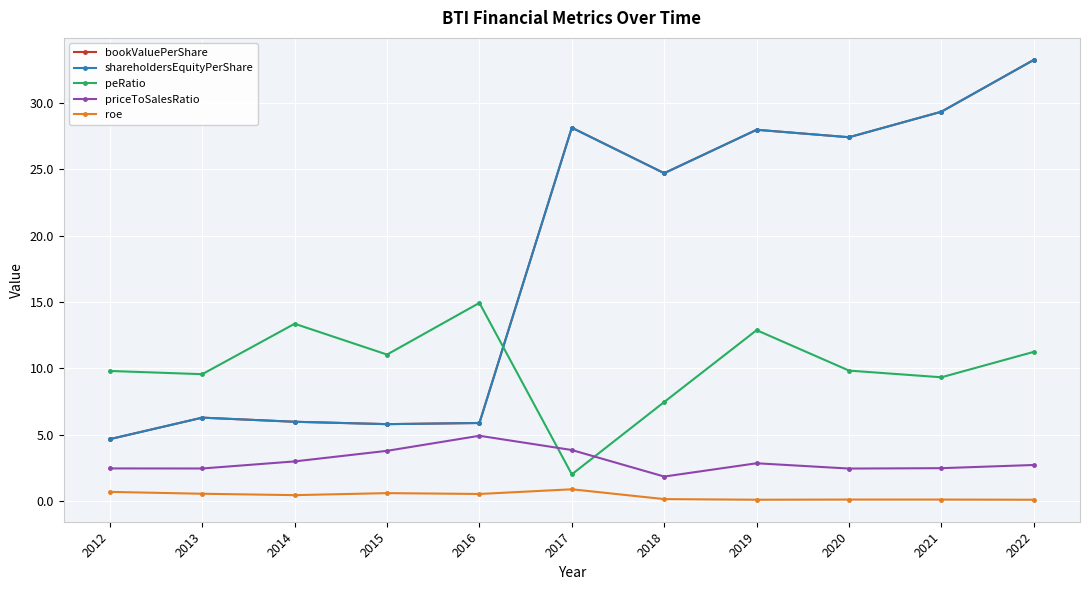

Is this an area chart (filled region under the line)?

No